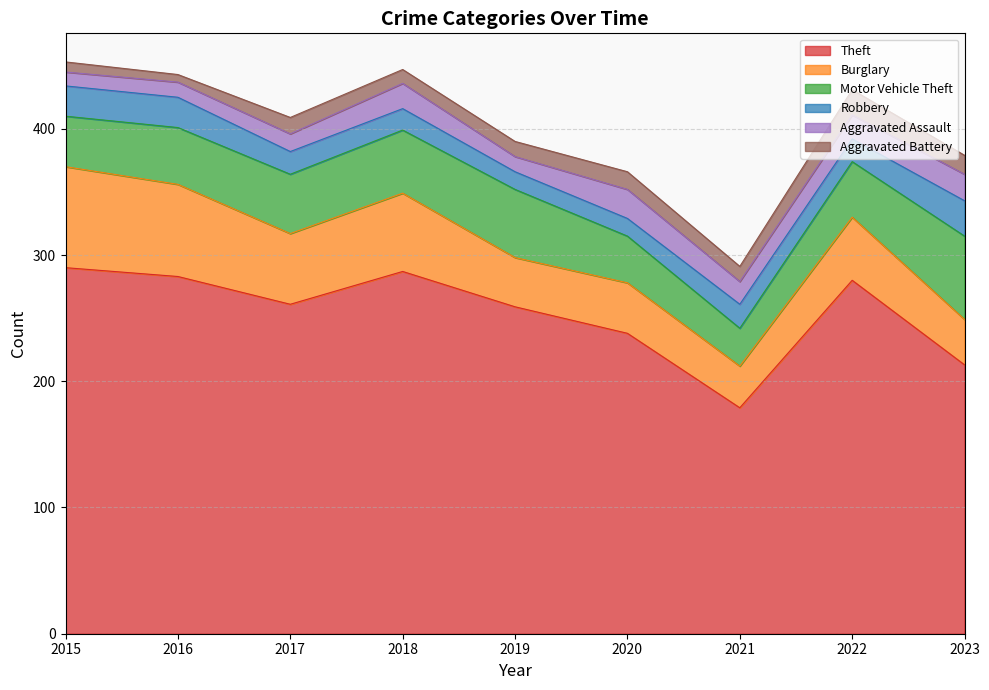

Where is Burglary nearest to the value 56?

2017